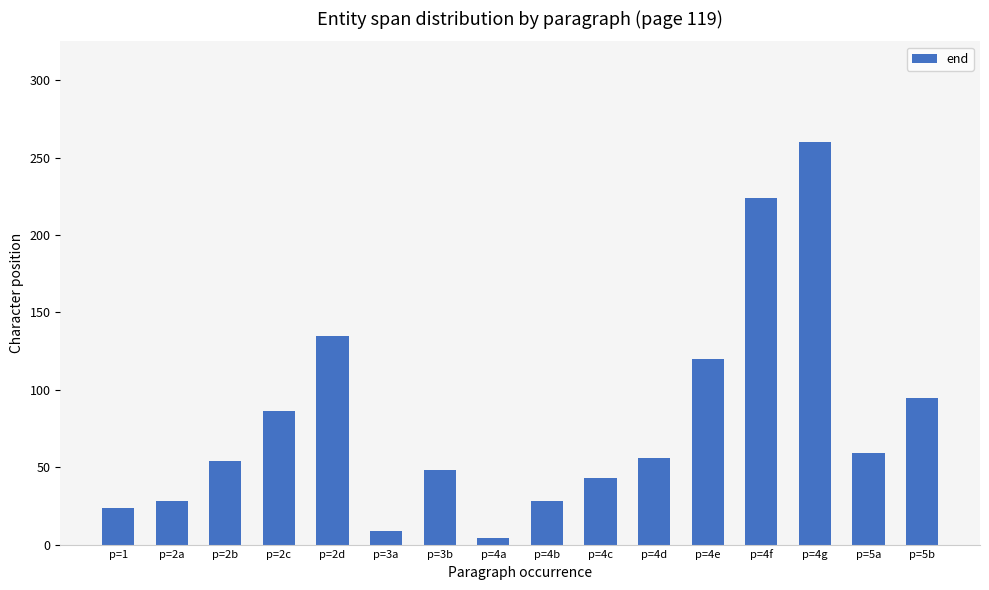

What position from the right is p=1?

16